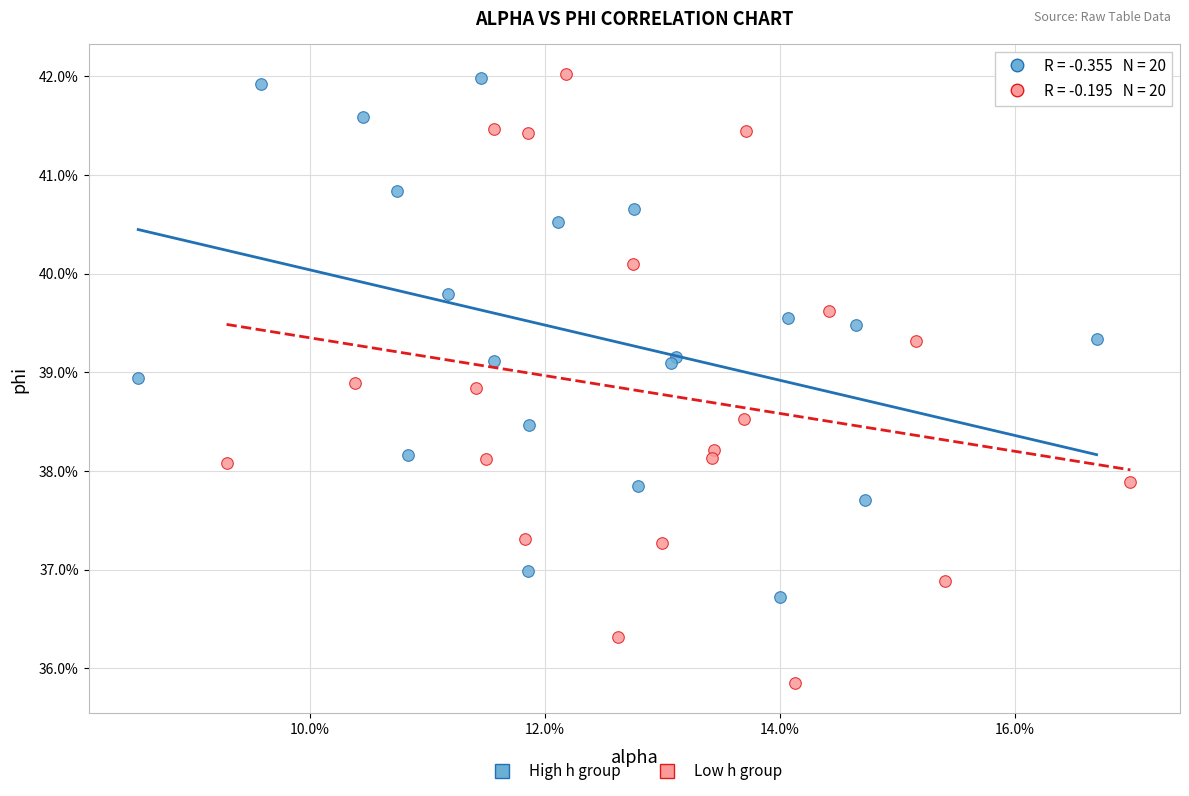

What are all the series names shown in the legend?

High h group, Low h group